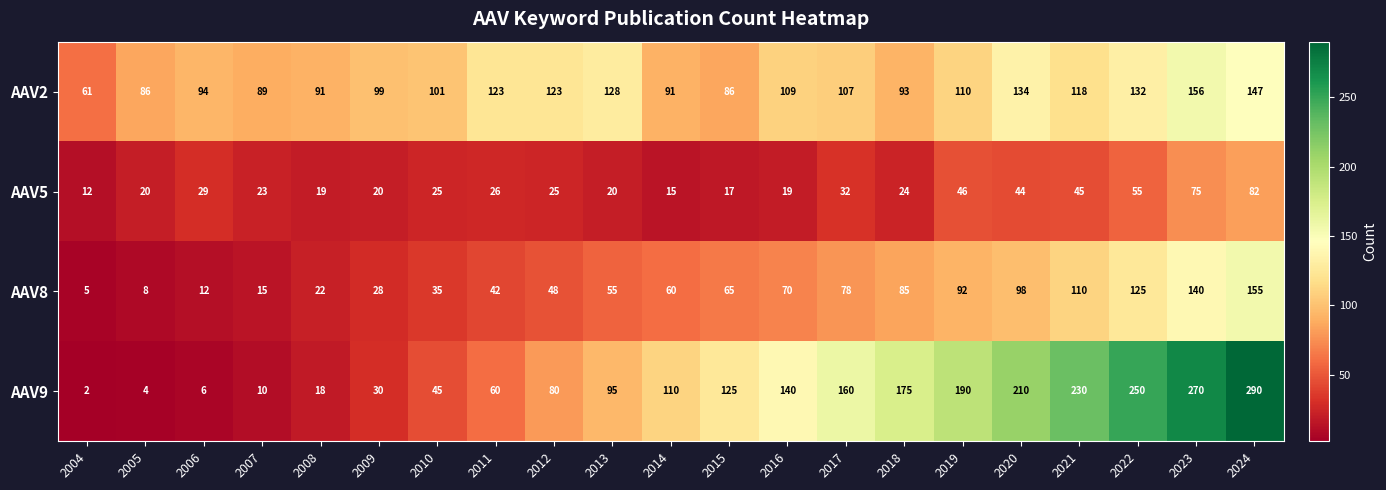

What is the difference between the second highest and second lowest values in the AAV5 series?

60